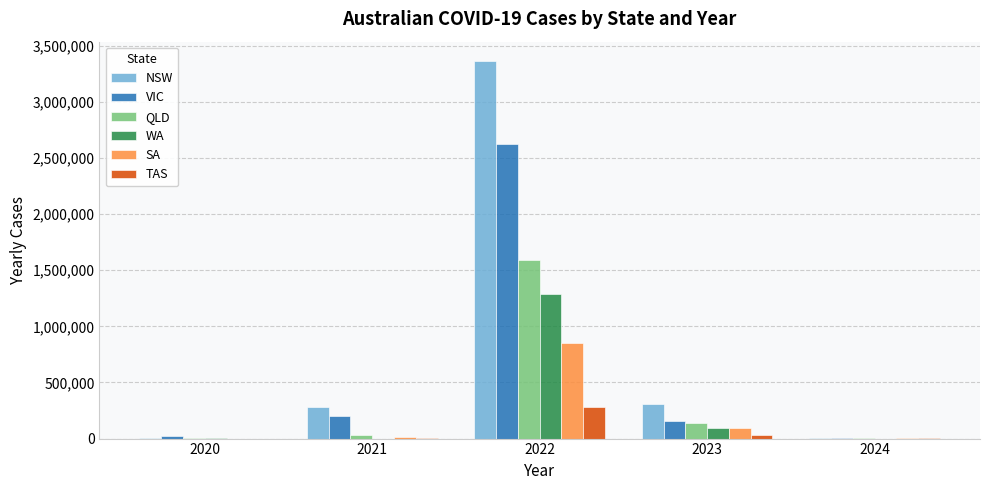

Read the WA value at 2021, to the nearest 10.

420